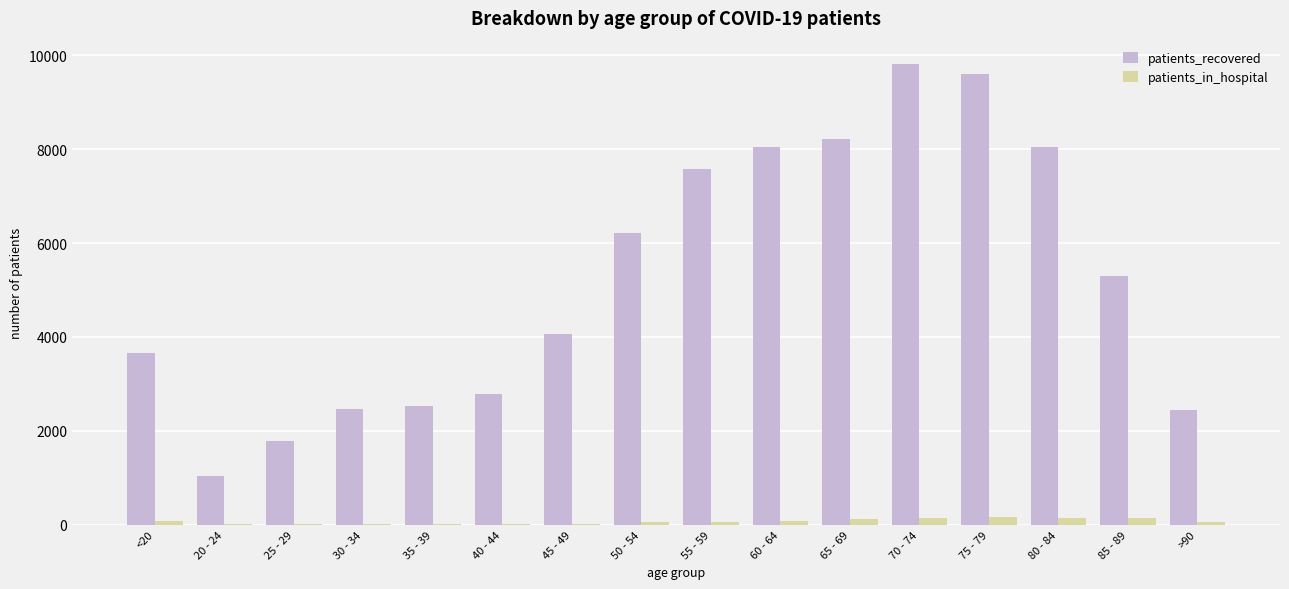

How many groups of bars are there?

16